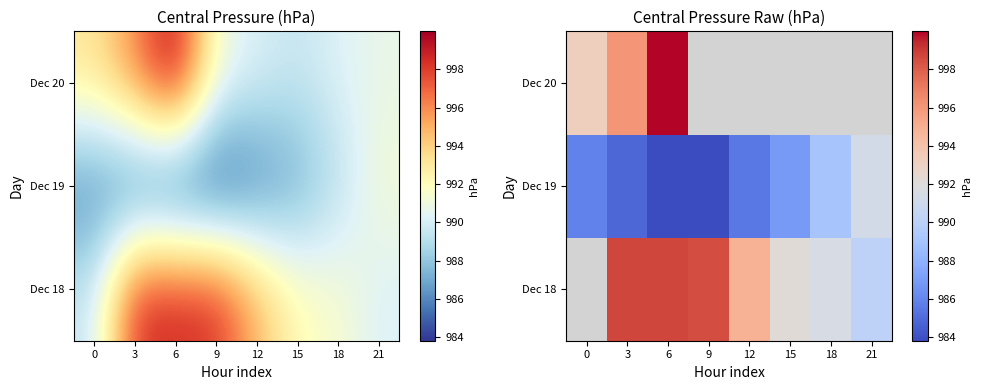

What is the lowest value of the Dec 20 series?

993.2